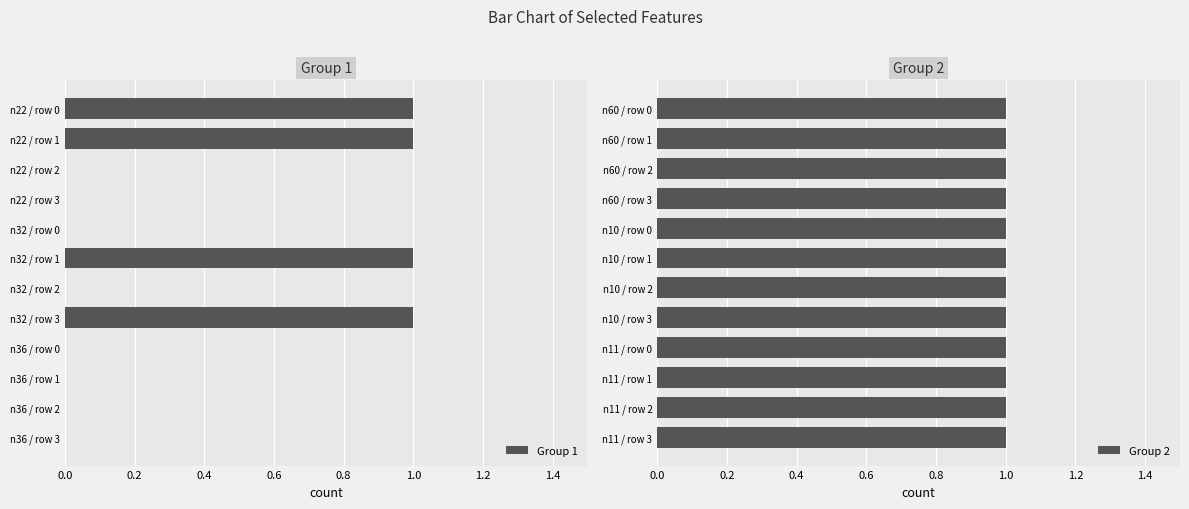

What are all the series names shown in the legend?

Group 1, Group 2